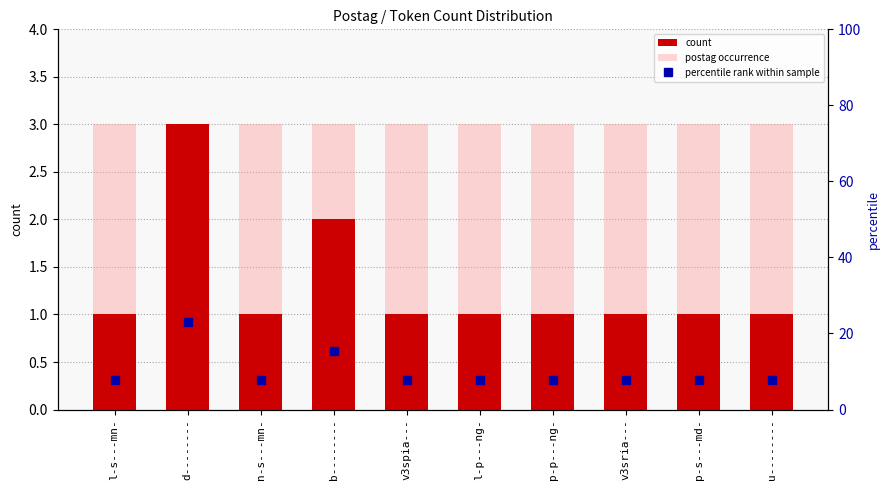

Reading left to right, list all the values displayed in this chart.

count: 1.0	3.0	1.0	2.0	1.0	1.0	1.0	1.0	1.0	1.0
postag occurrence: 3.0	3.0	3.0	3.0	3.0	3.0	3.0	3.0	3.0	3.0
percentile rank within sample: 7.7	23.1	7.7	15.4	7.7	7.7	7.7	7.7	7.7	7.7